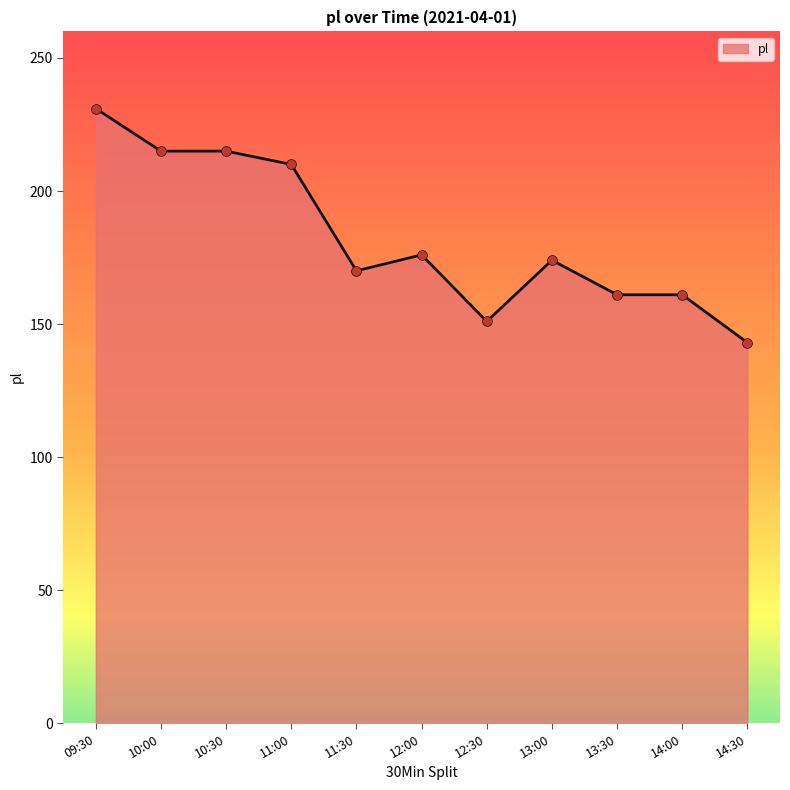

Approximately how many times larger is the value at 12:00 compared to 13:30?

1.1